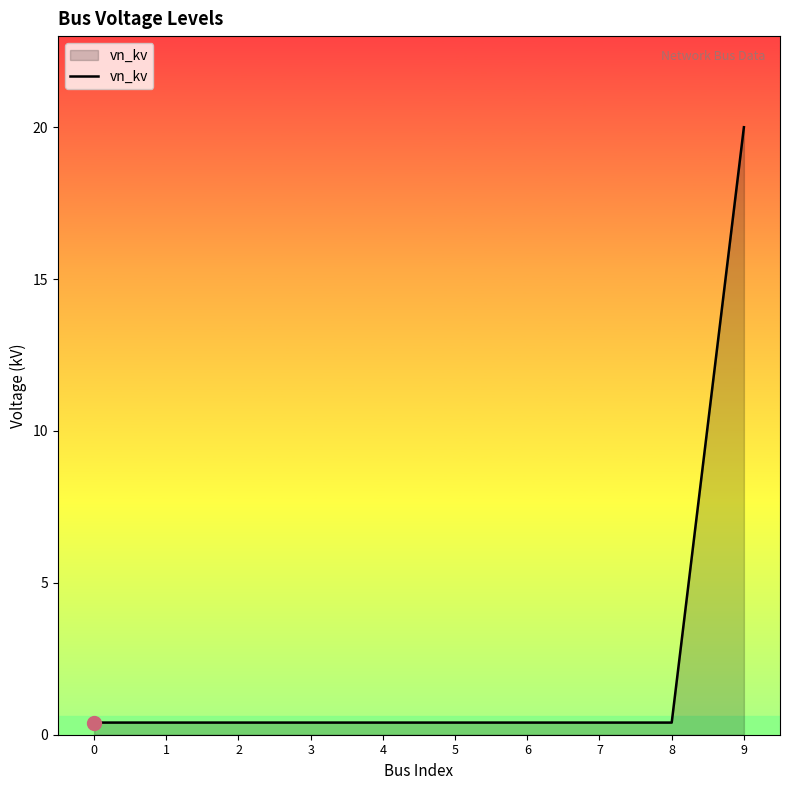

What is the change in value from 0 to 9?

+19.6